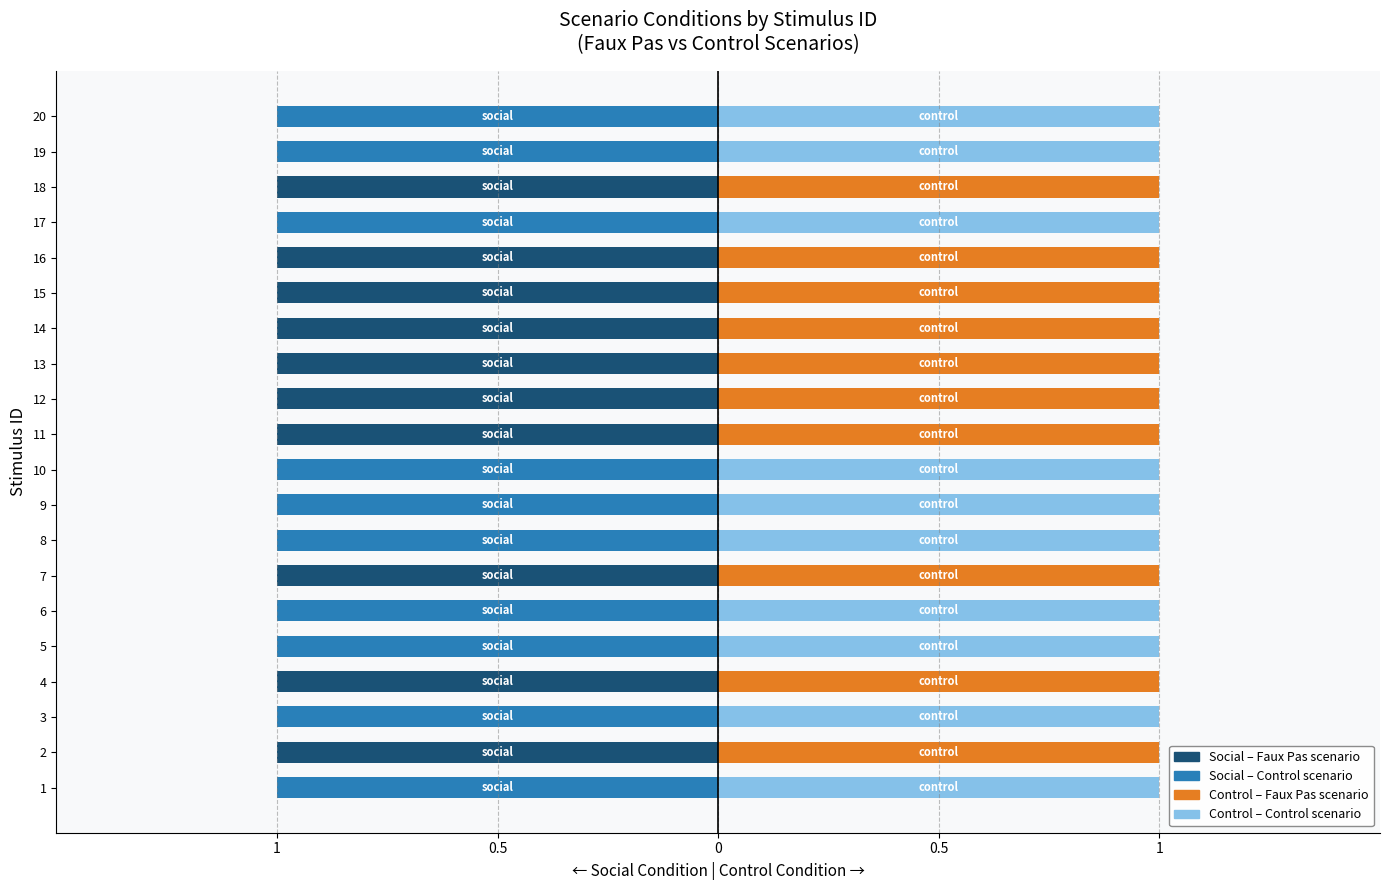

At which label is faux pas closest to 0?

1